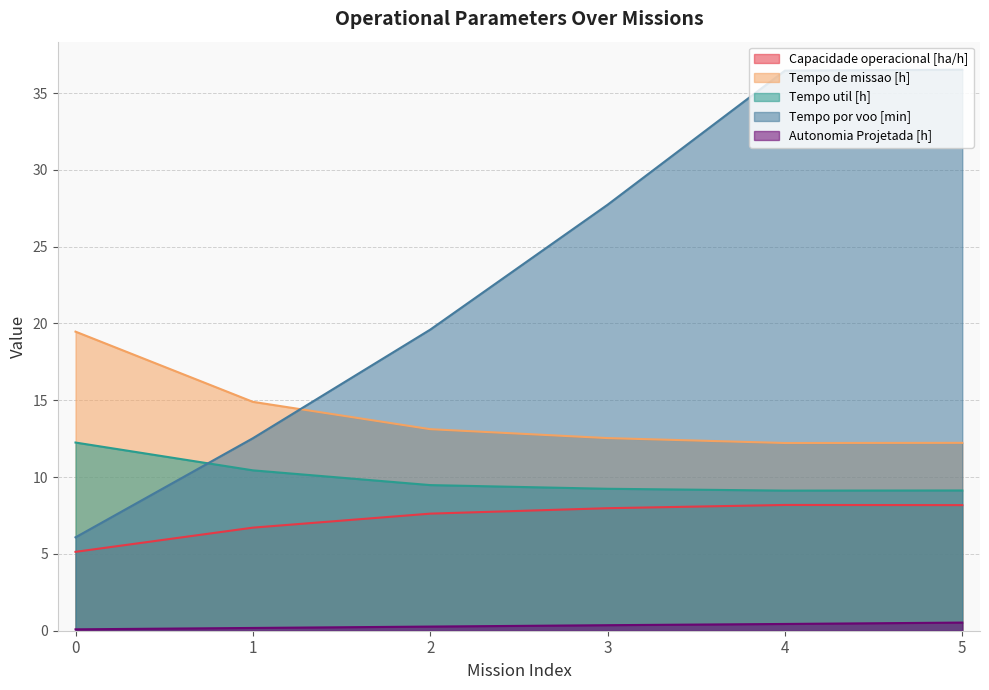

Between 1 and 4, which is larger?

4